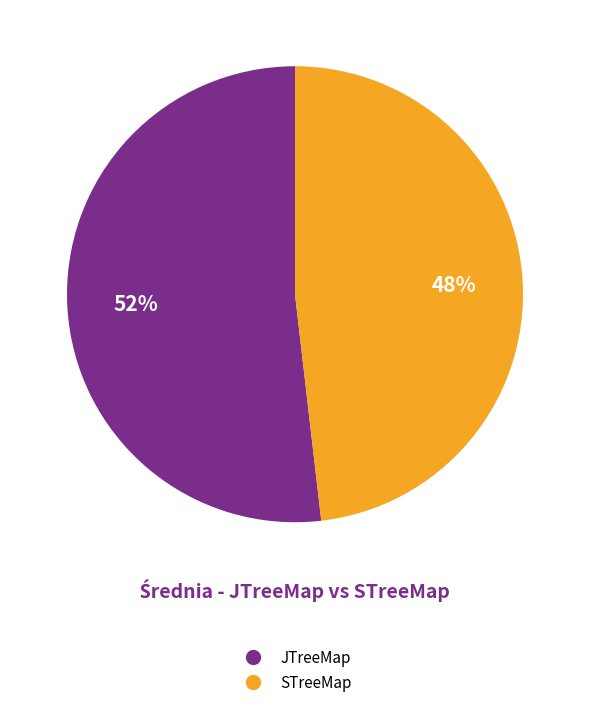

How many segments does this pie chart have?

2